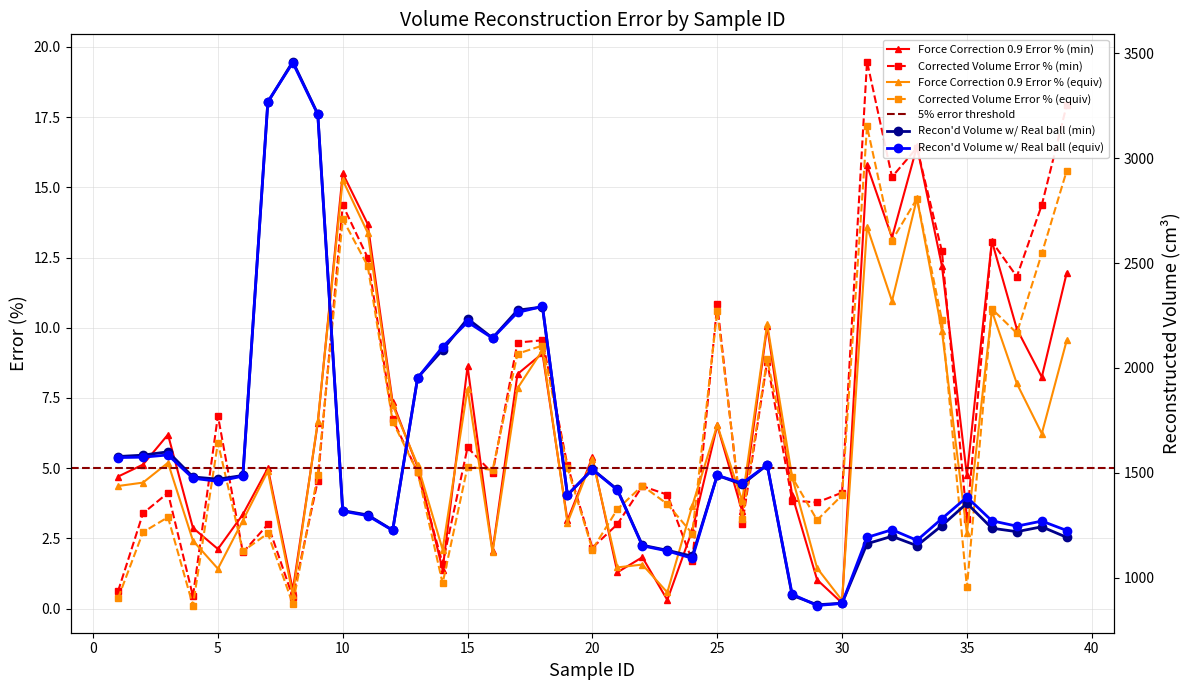

Reading left to right, list all the values displayed in this chart.

Recon'd Volume w/ Real ball (min): 1578.1	1584.6	1600.7	1480.9	1470.1	1487.8	3266.0	3460.6	3210.7	1320.3	1299.7	1227.1	1953.9	2086.2	2235.1	2143.0	2275.4	2290.8	1394.3	1517.1	1420.9	1155.5	1131.2	1103.0	1488.3	1445.6	1537.6	916.2	871.6	878.9	1162.4	1197.9	1153.2	1249.1	1355.1	1236.4	1219.9	1243.1	1192.8
Force Correction 0.9 Error % (min): 4.7	5.1	6.2	2.9	2.1	3.4	5.0	0.7	6.6	15.5	13.7	7.3	5.0	1.4	8.6	2.0	8.4	9.1	3.1	5.4	1.3	1.8	0.3	2.8	6.5	3.5	10.0	4.0	1.0	0.2	15.8	13.2	16.5	12.2	4.7	13.1	10.0	8.2	12.0
Corrected Volume Error % (min): 0.6	3.4	4.1	0.4	6.9	2.0	3.0	0.4	4.6	14.4	12.5	6.7	4.9	1.6	5.7	4.8	9.5	9.6	5.1	2.2	3.0	4.4	4.1	1.7	10.8	3.0	8.8	3.8	3.8	4.1	19.5	15.4	16.4	12.7	3.2	13.1	11.8	14.4	17.9
Recon'd Volume w/ Real ball (equiv): 1573.1	1574.9	1585.6	1474.4	1460.0	1484.7	3269.6	3454.9	3208.7	1317.6	1296.1	1225.9	1952.4	2101.0	2218.9	2142.2	2264.7	2293.3	1395.5	1516.1	1418.4	1152.5	1128.1	1093.1	1488.5	1450.9	1538.8	921.9	867.9	878.1	1192.6	1229.1	1178.7	1282.1	1384.4	1271.8	1246.2	1270.4	1225.4
Force Correction 0.9 Error % (equiv): 4.4	4.5	5.2	2.4	1.4	3.1	4.9	0.5	6.7	15.3	13.4	7.2	5.1	2.1	7.8	2.0	7.8	9.2	3.1	5.3	1.5	1.6	0.6	3.7	6.5	3.8	10.1	4.7	1.4	0.3	13.6	11.0	14.6	9.9	2.7	10.6	8.0	6.2	9.6
Corrected Volume Error % (equiv): 0.4	2.7	3.3	0.1	5.9	2.0	2.7	0.2	4.8	13.9	12.2	6.7	4.9	0.9	5.1	4.9	9.1	9.4	5.0	2.1	3.5	4.4	3.7	2.7	10.6	3.2	8.9	4.7	3.2	4.0	17.2	13.1	14.6	10.3	0.8	10.7	9.8	12.6	15.6